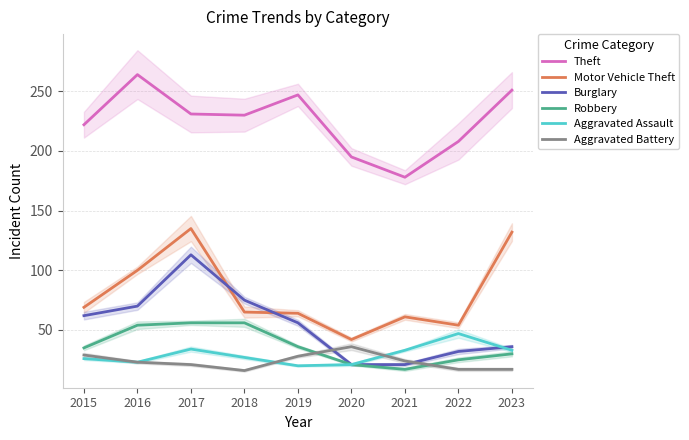

How many intersections are there between Motor Vehicle Theft and Burglary?

2